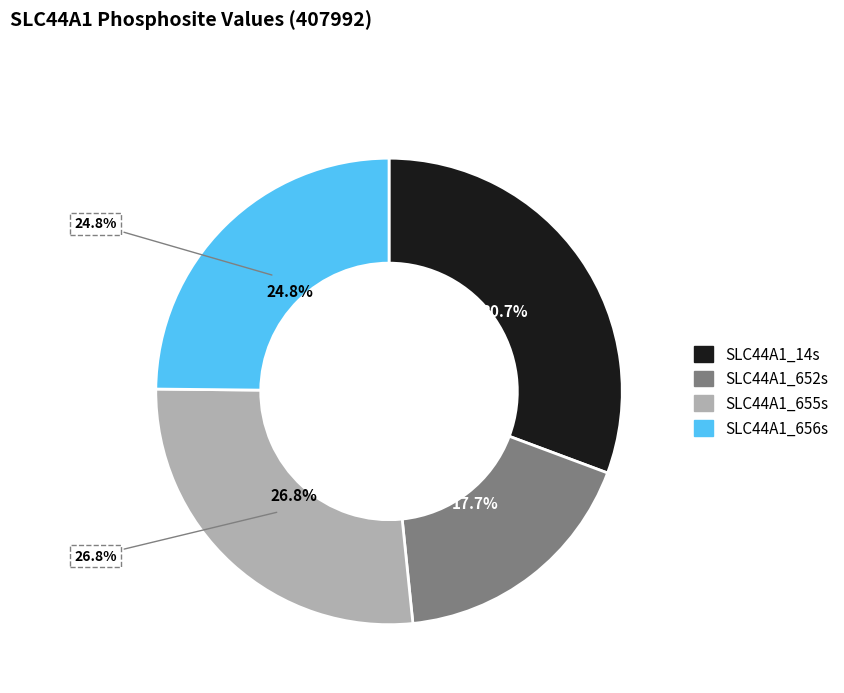

Do SLC44A1_652s and SLC44A1_655s together represent more than half of the pie?

No